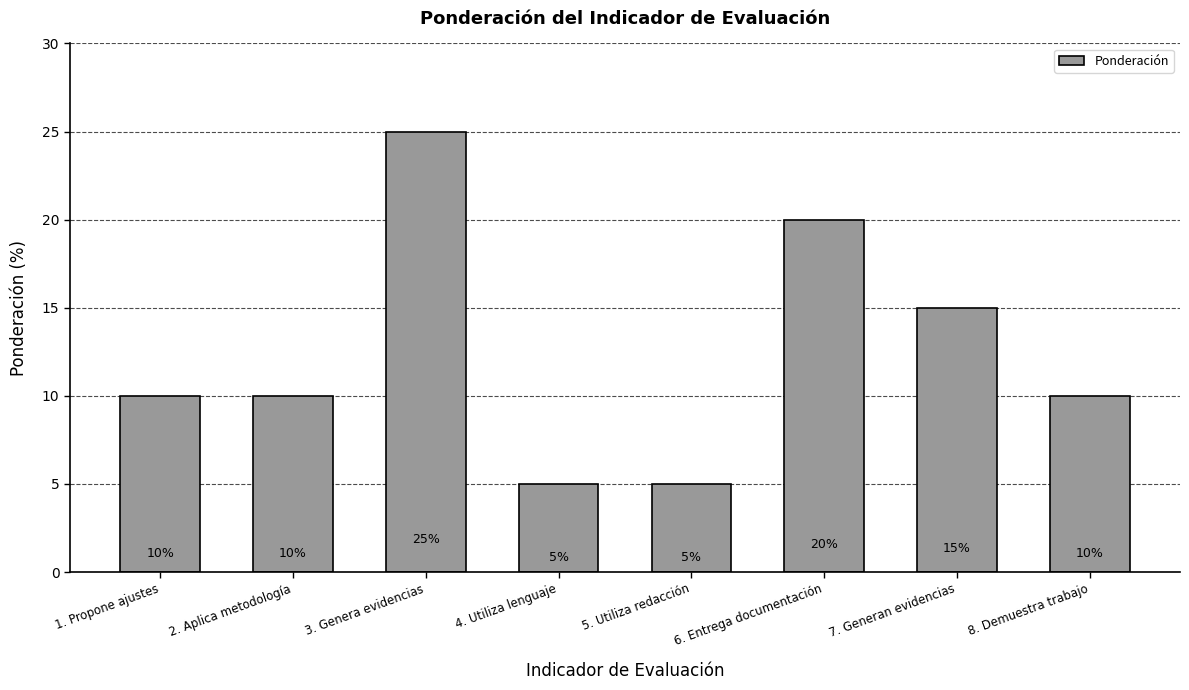

What is the difference between the values at 7. Generan evidencias and 2. Aplica metodología?

5